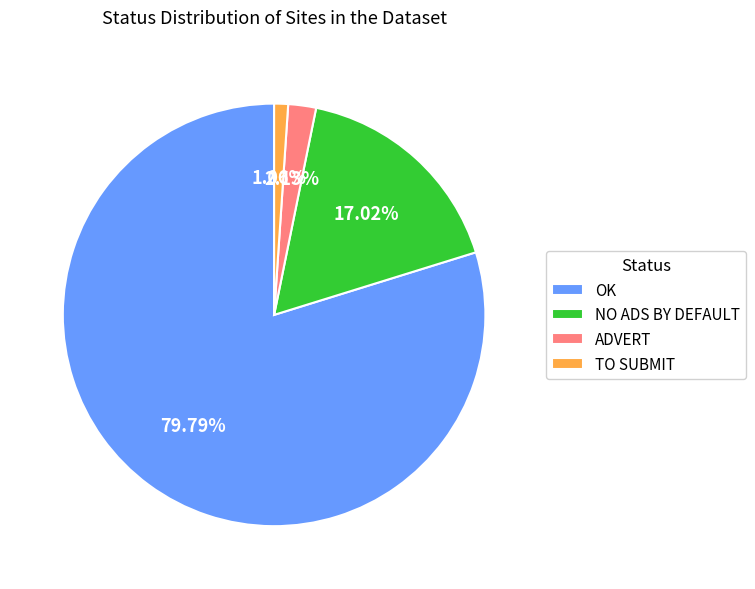

Which category has the smallest portion of the pie?

TO SUBMIT